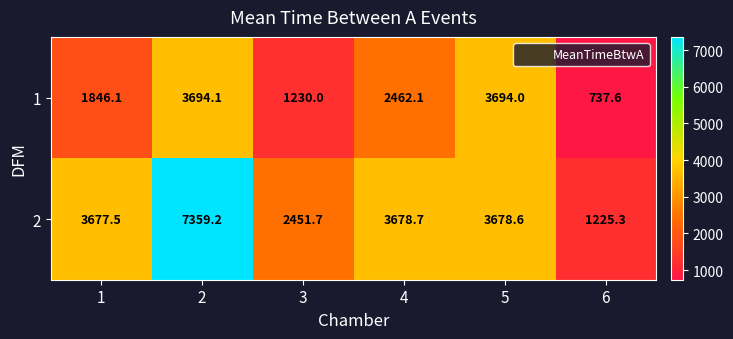

What is the difference between the highest and lowest values at 5?

15.4